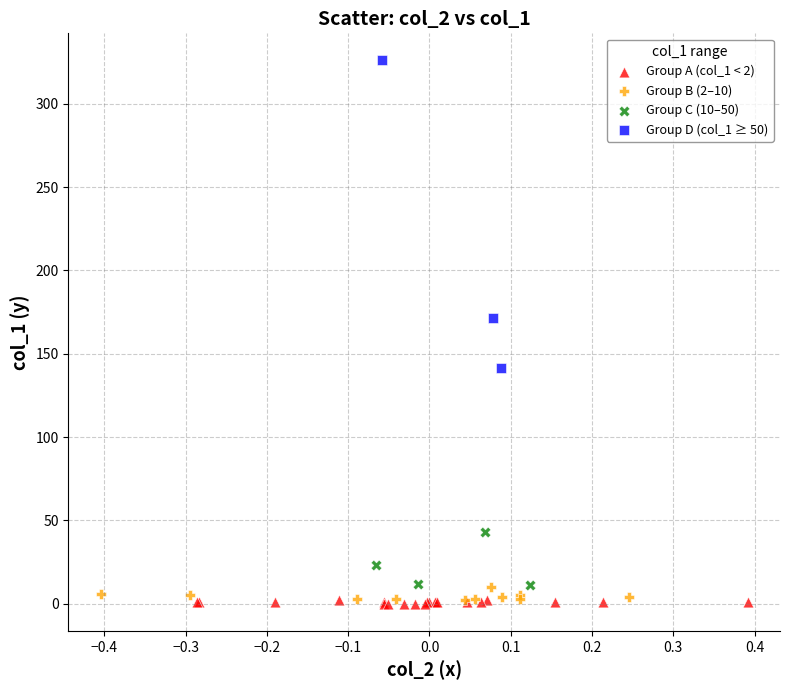

Which series contains the highest Y value?

Group D (col_1 ≥ 50)